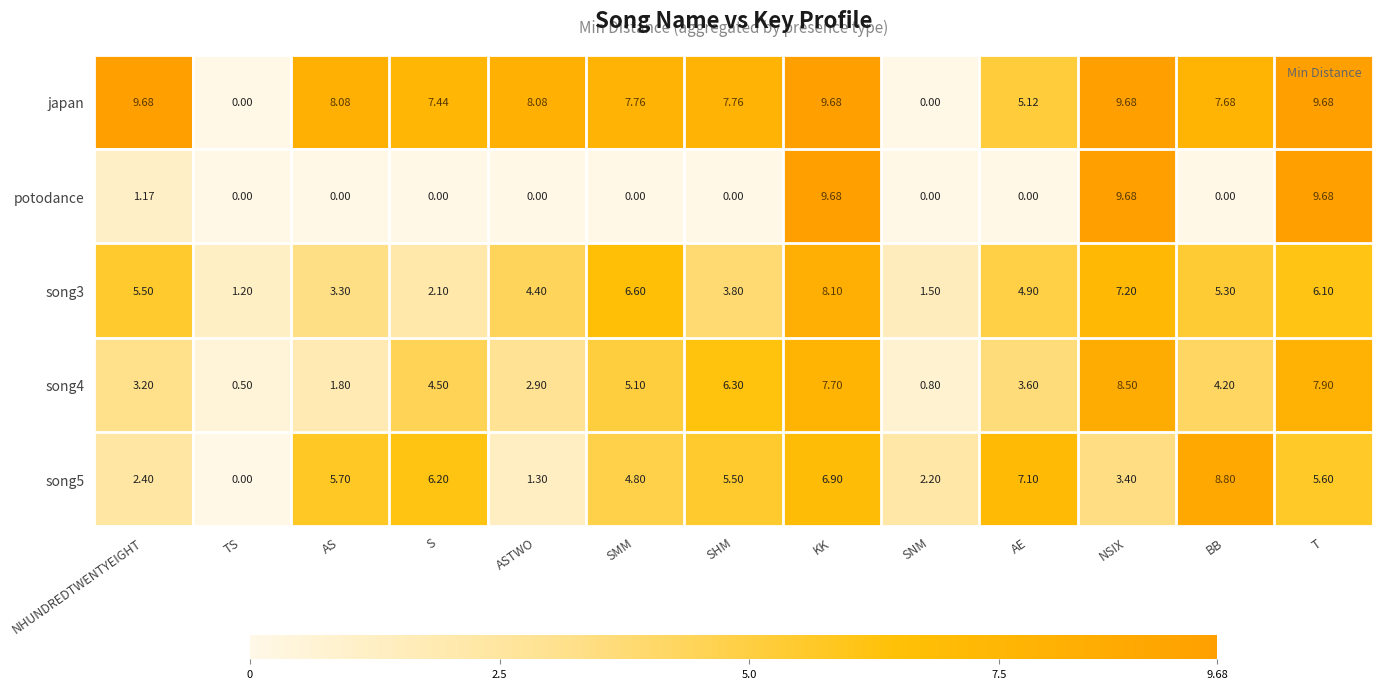

Where does the song5 series first go above 5?

AS